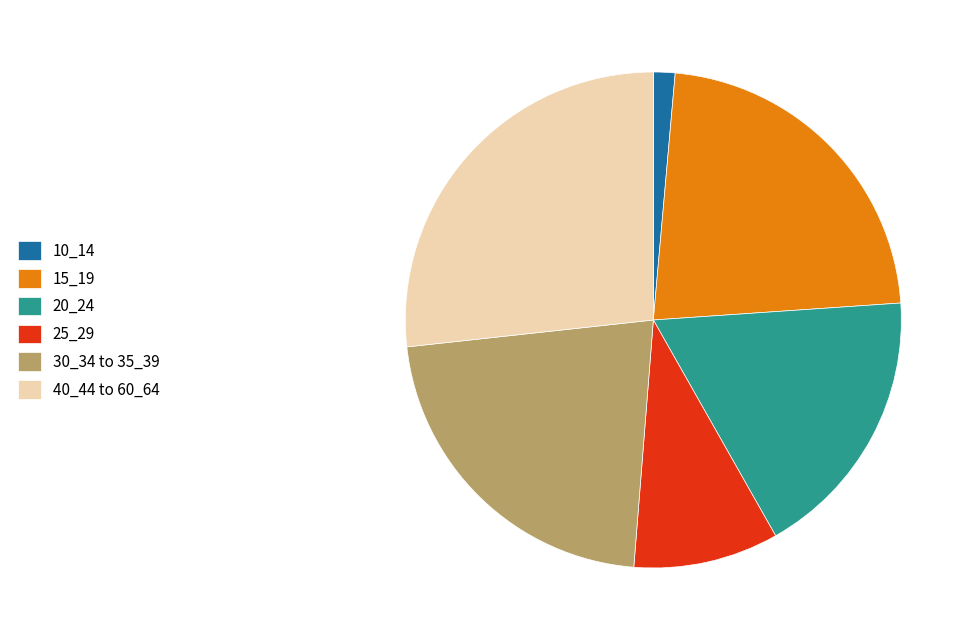

Count the number of slices in the pie.

6